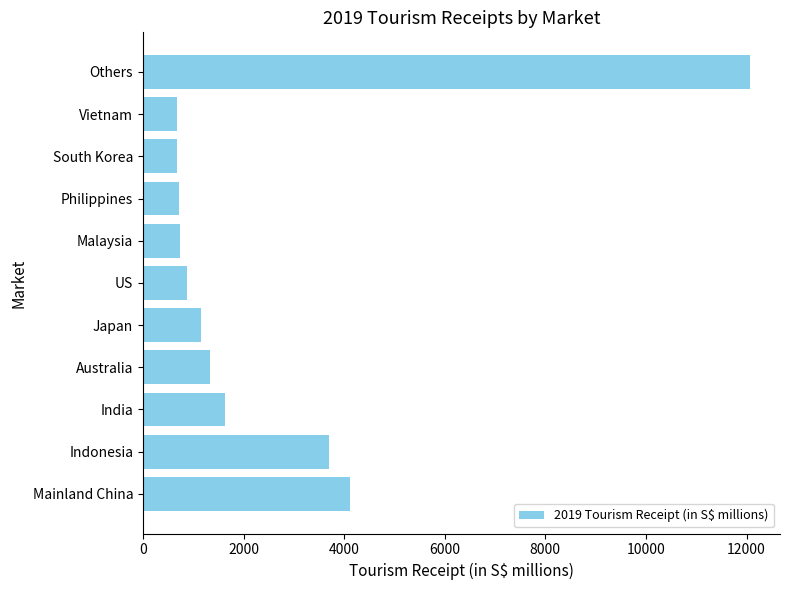

What is the difference between the maximum and minimum values?

11393